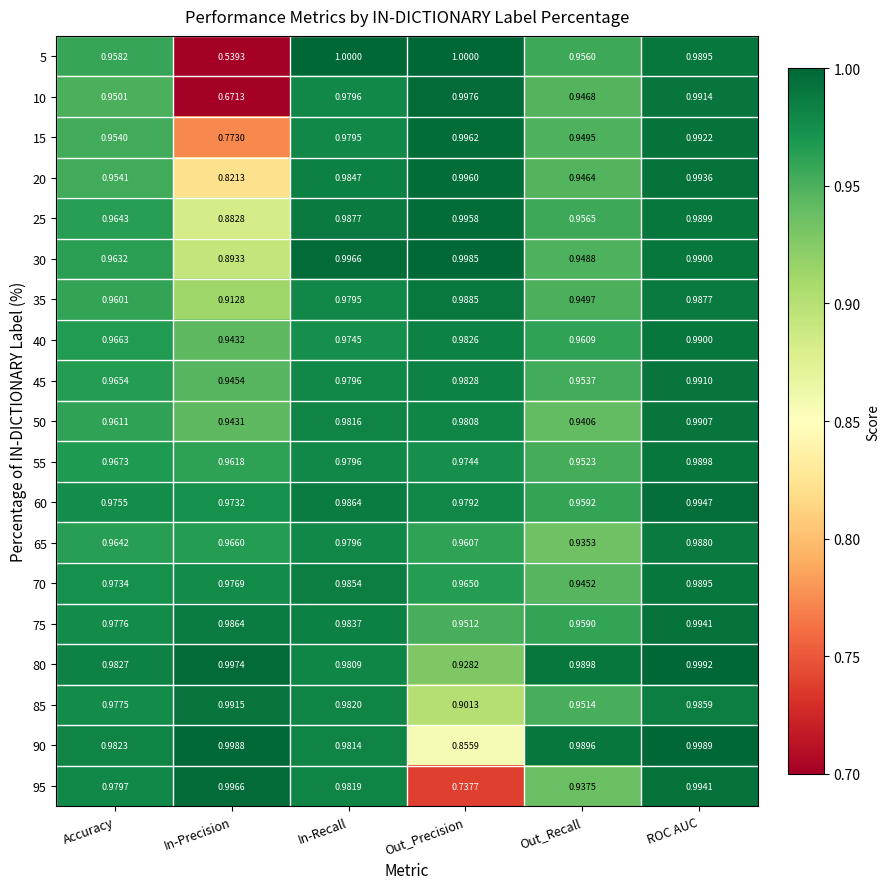

Where is 90 nearest to the value 0?

Out_Precision